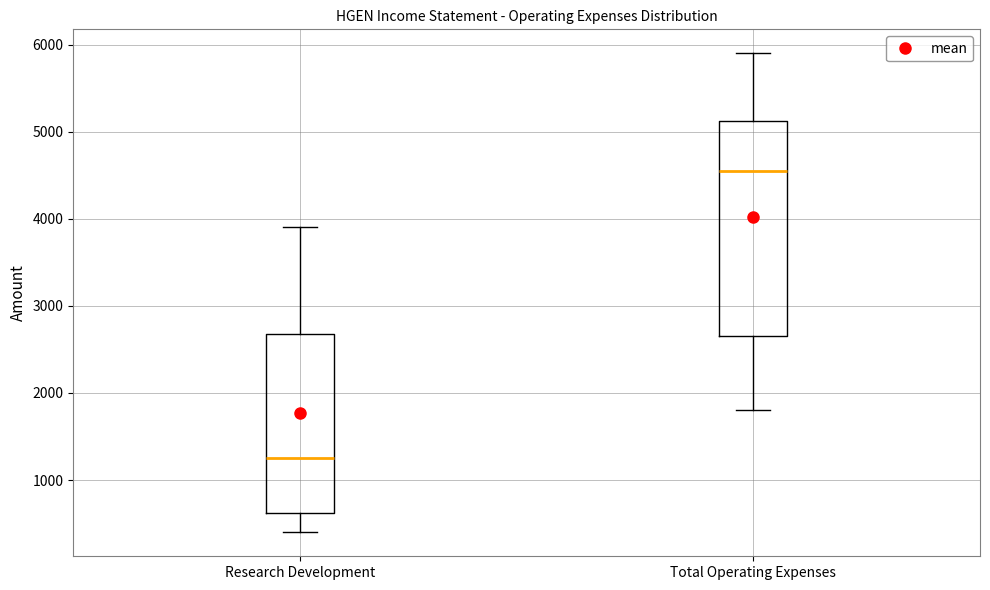

Where does the median line of the box for Research Development sit on the y-axis? The values are not printed on the chart, so give them approximately, as read against the axis.

1300